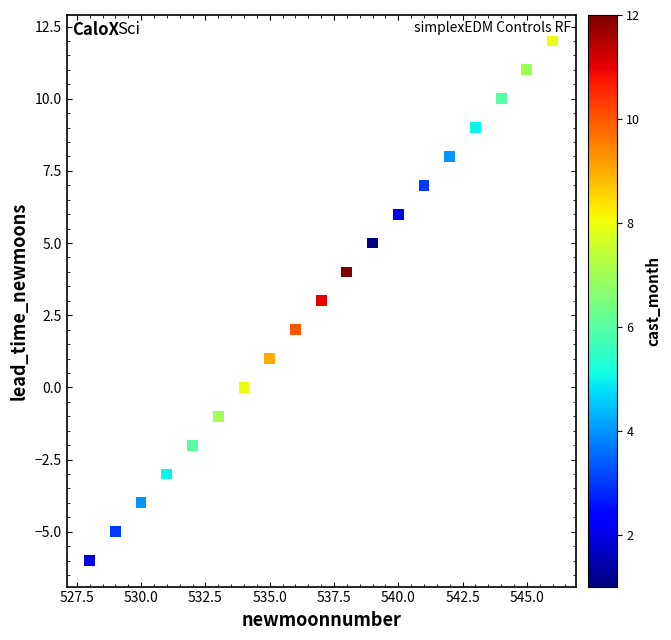

What is the range of X values (max minus min)?

18